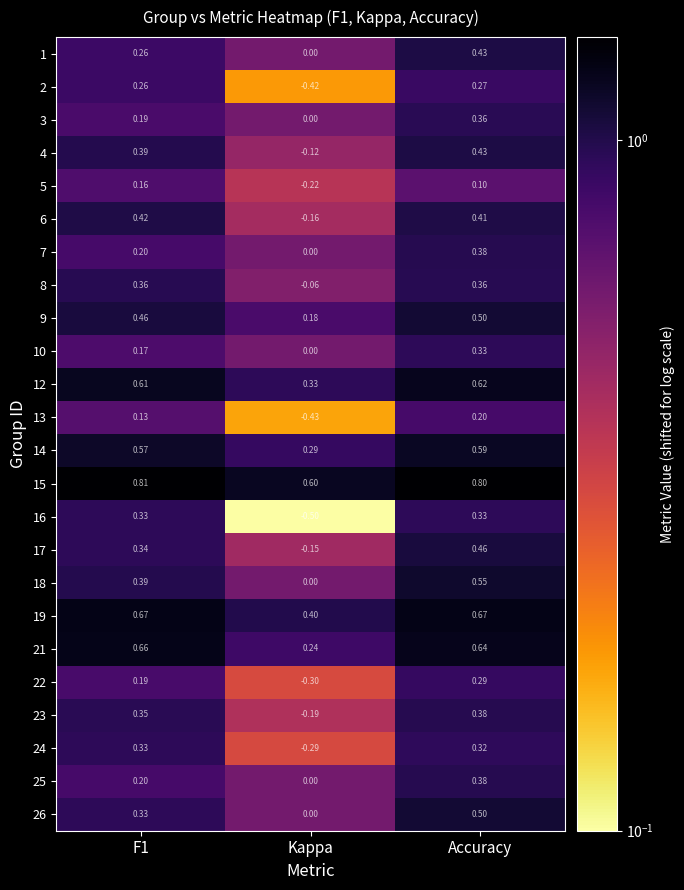

Which series has the widest spread of values?

16